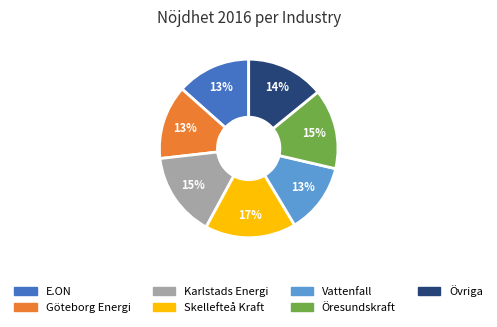

What percentage is the E.ON slice, to the nearest percent?

13%